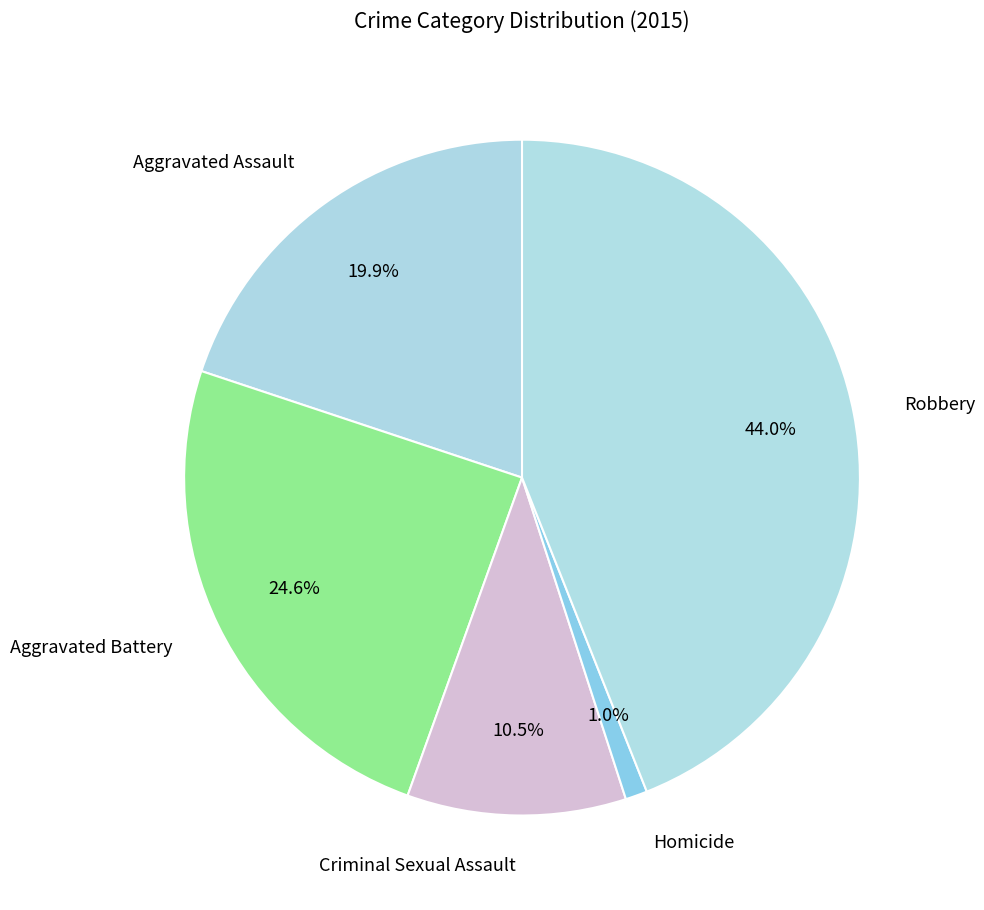

To the nearest percent, what is the difference between the largest and smallest slice percentages?

43%